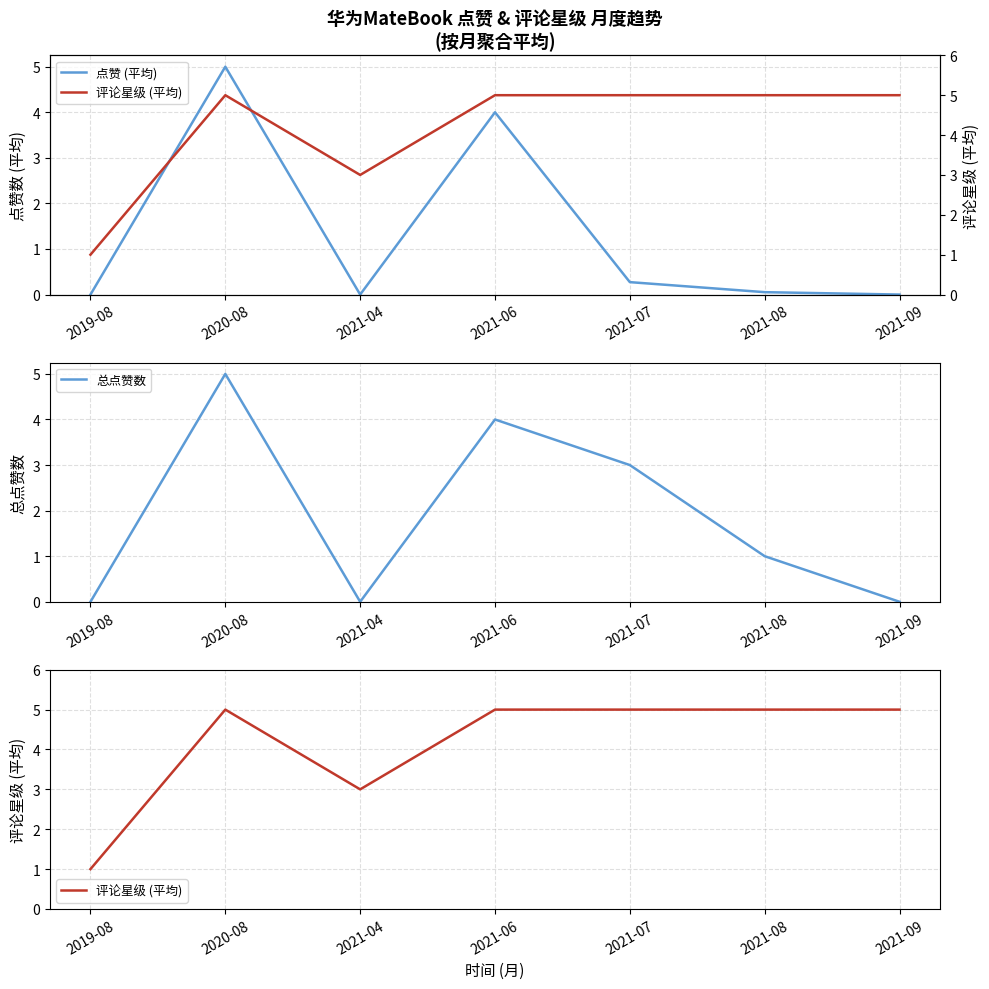

What are all the series names shown in the legend?

点赞 (平均), 总点赞数, 评论星级 (平均)